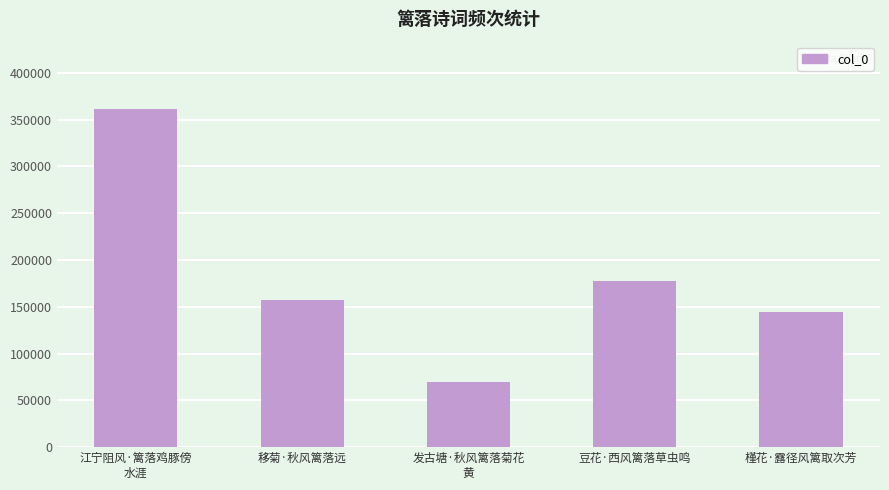

Count the number of categories in the chart.

5